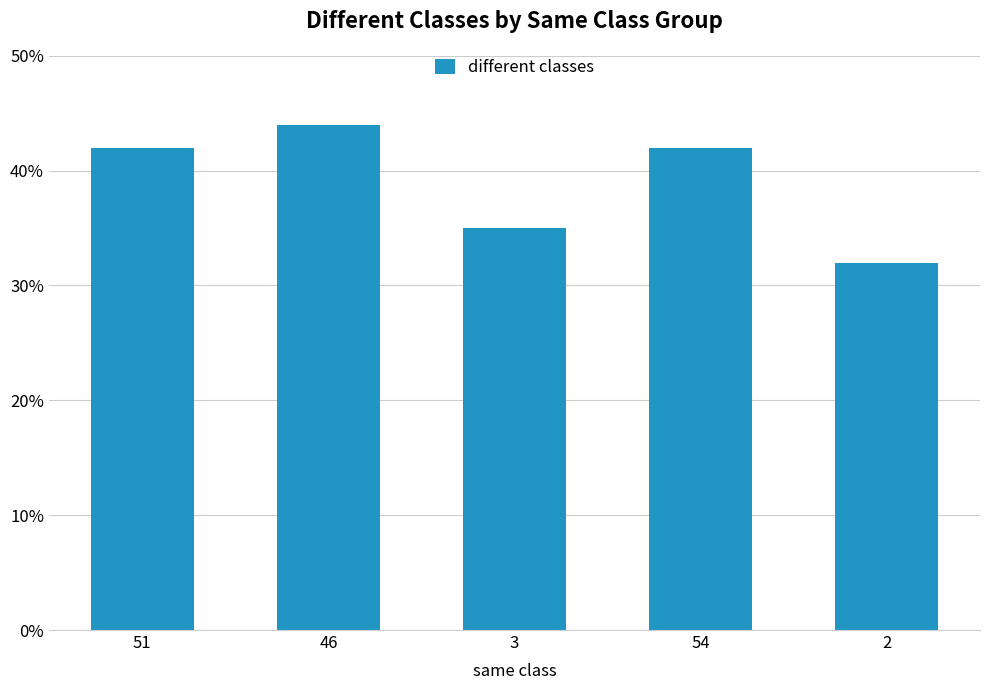

Read the value at 54, to the nearest 10.

40